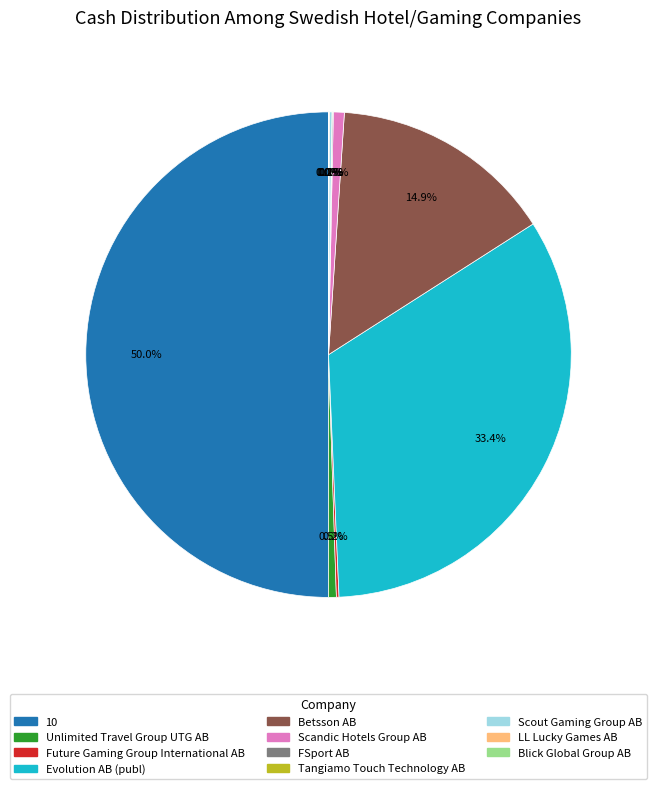

Combined, do Betsson AB and 10 account for over 50%?

Yes